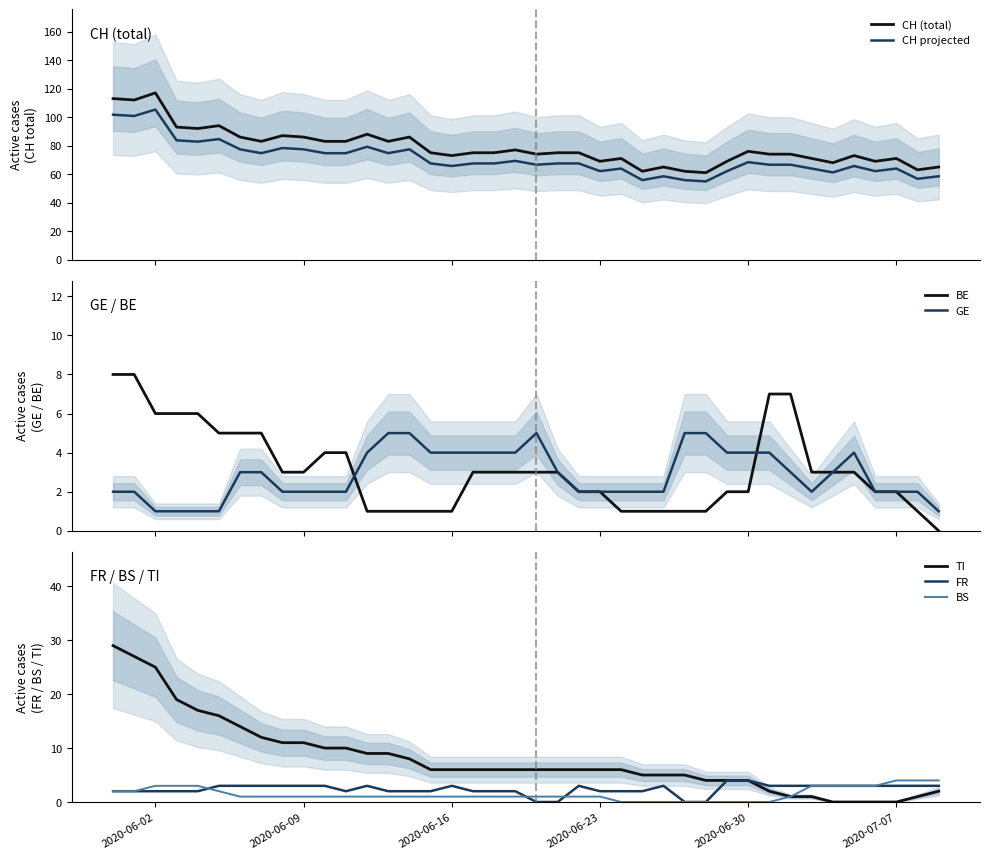

The BS series shows 1 at 2020-06-09. True or false?

True